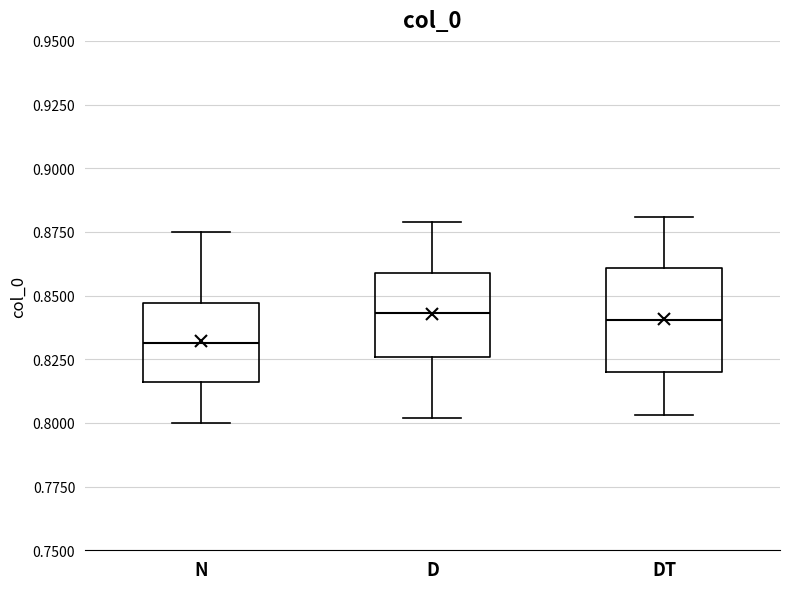

Which box's median line is the lowest?

N